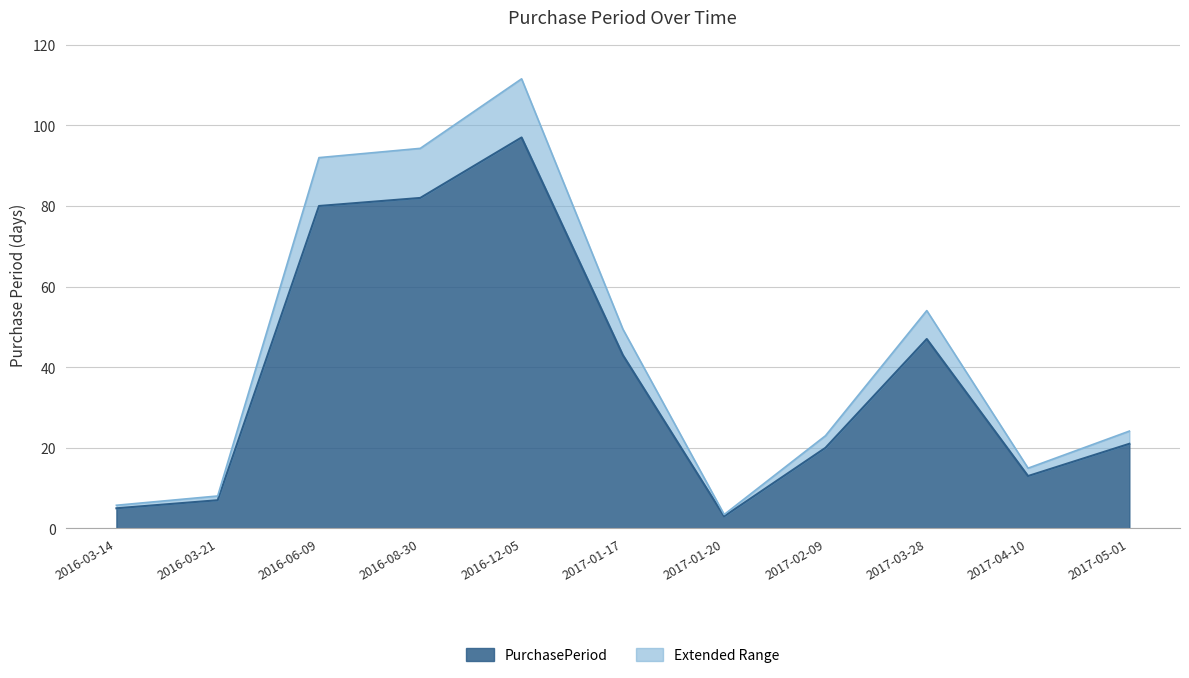

Which category has the highest value across all series?

2016-12-05